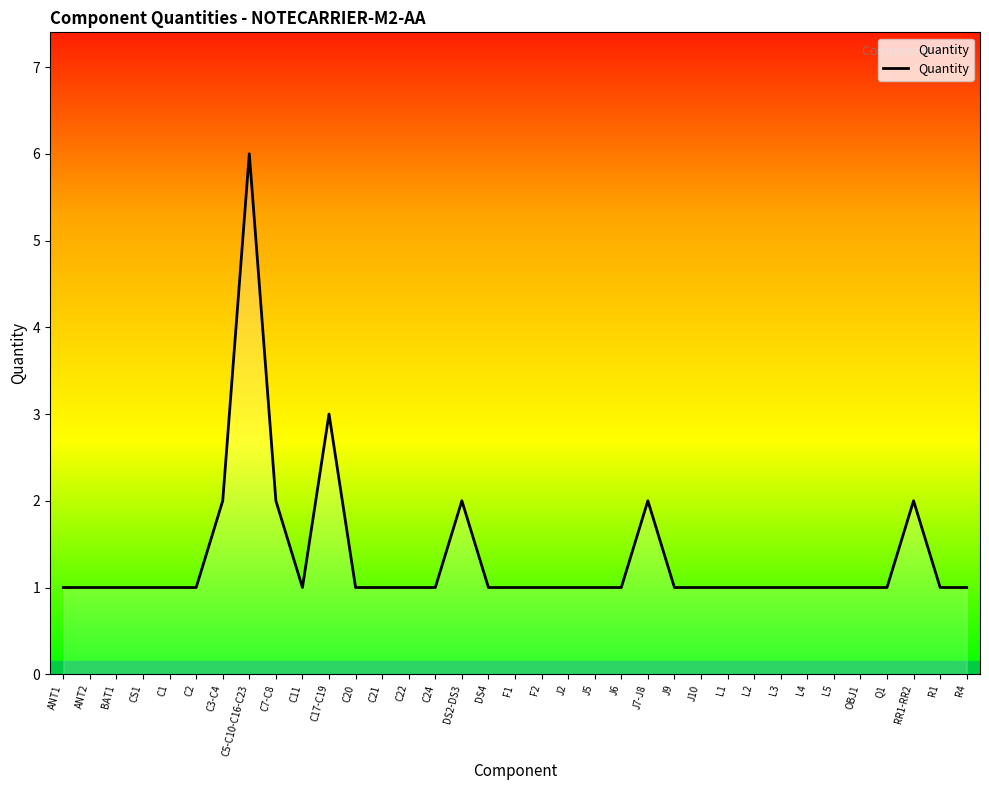

True or false: the data has more than 0 interior local peaks.

True